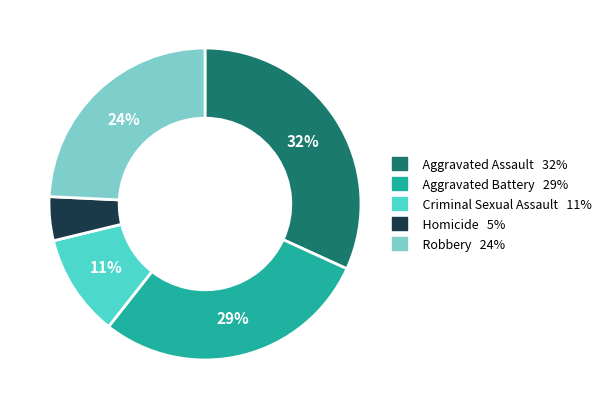

Is Aggravated Assault the majority of the pie?

No